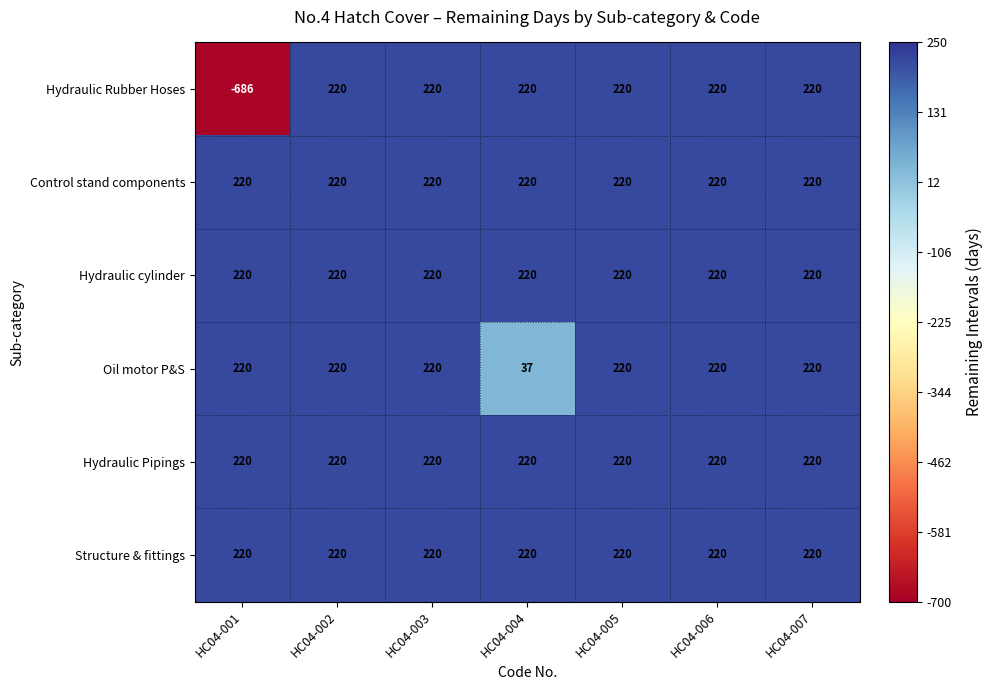

What is the sum of all Hydraulic Rubber Hoses values?

634